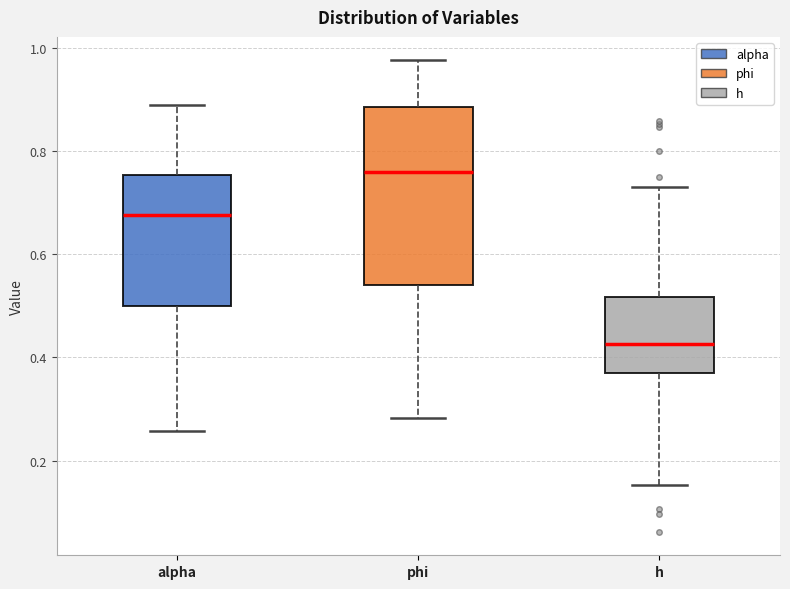

Reading left to right, transcribe this box plot: for each box, give where its median line is, the range the box spans, and where its two whiskers end, as read against the y-axis. The values are not printed on the chart, so give them approximately, as read against the axis.

alpha: median 0.68, box 0.50 to 0.76, whiskers 0.26 to 0.88
phi: median 0.76, box 0.54 to 0.88, whiskers 0.28 to 0.98
h: median 0.42, box 0.36 to 0.52, whiskers 0.16 to 0.72